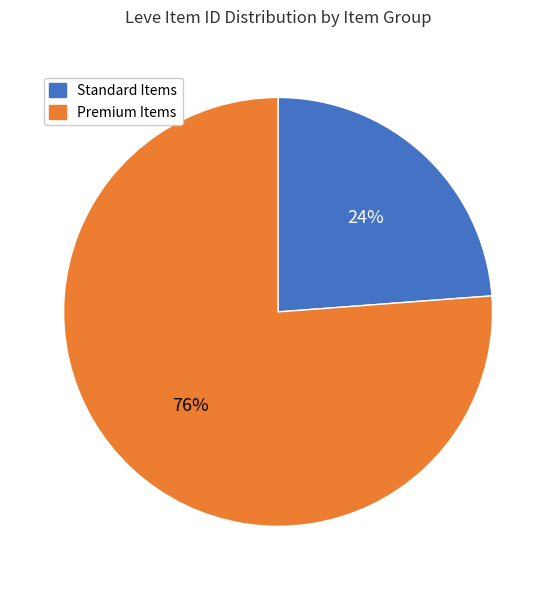

Is there a majority slice in this chart?

Yes